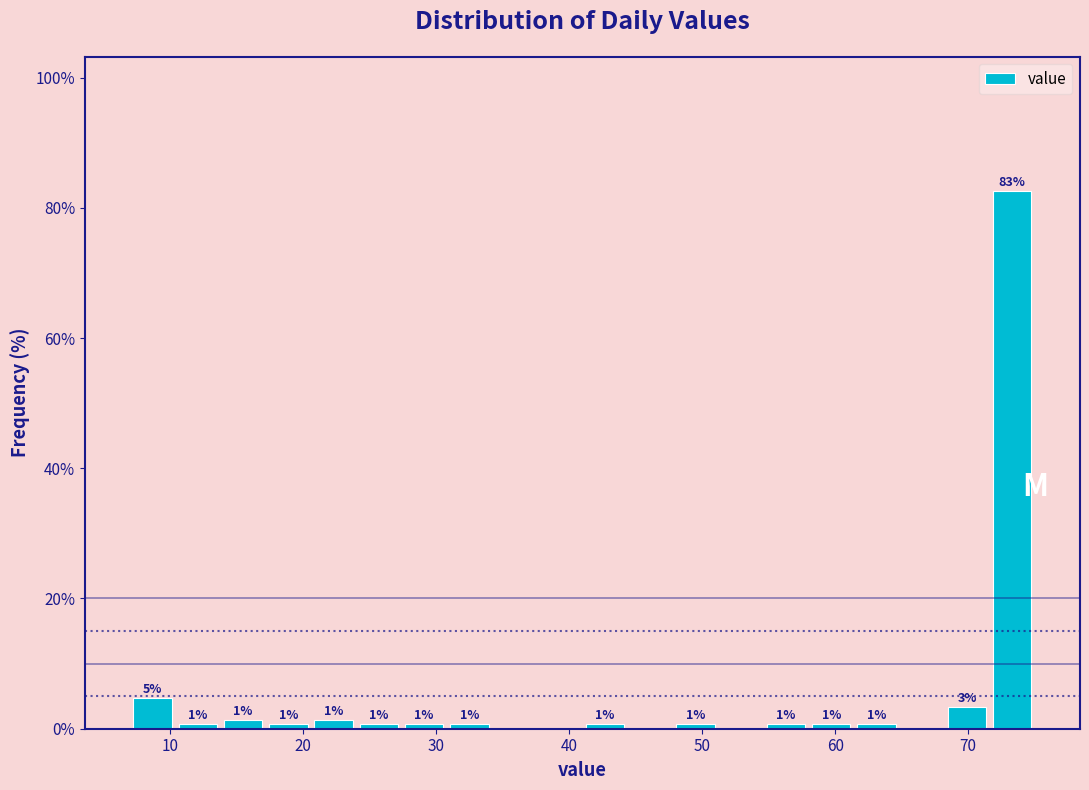

Around what value on the x-axis is the tallest bar? Give the approximate position of its centre, as read against the axis.

73